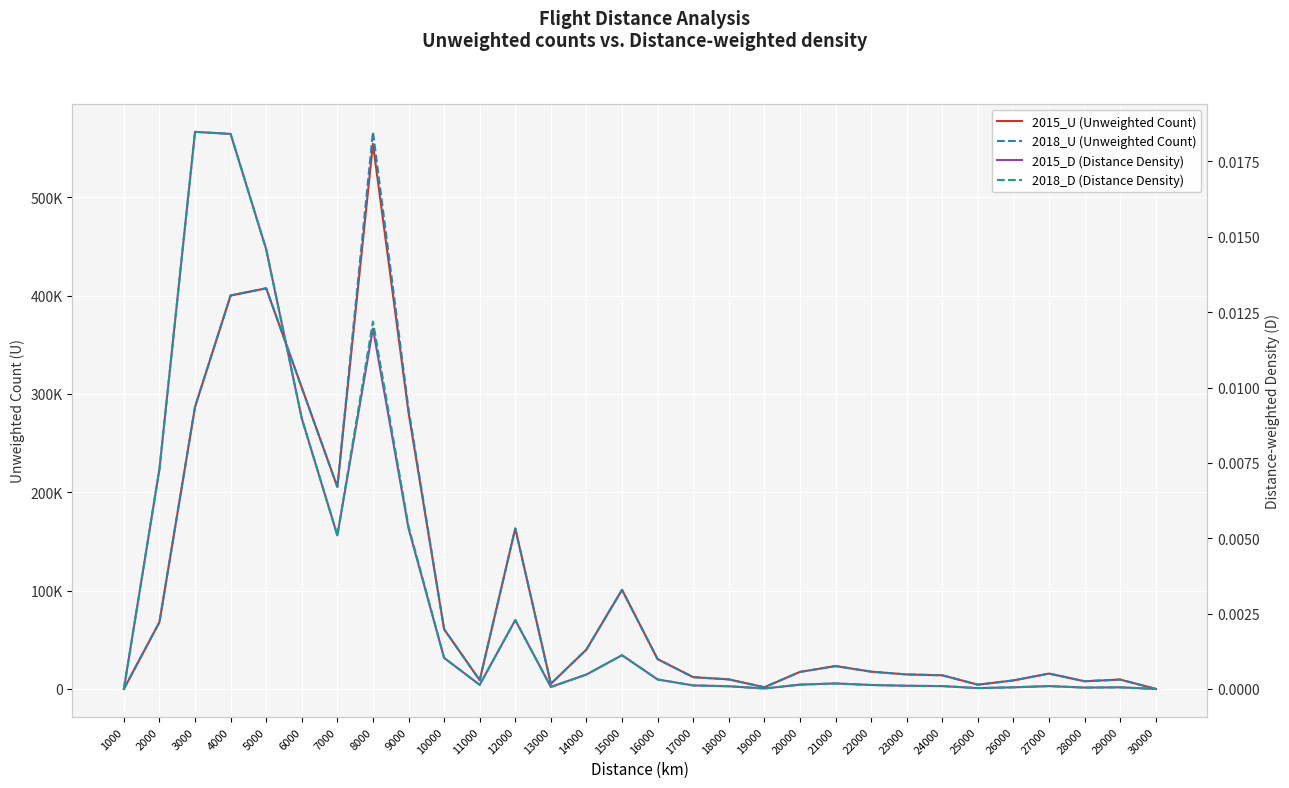

What value does the 2015_U (Unweighted Count) series have at 17000?

12001.0